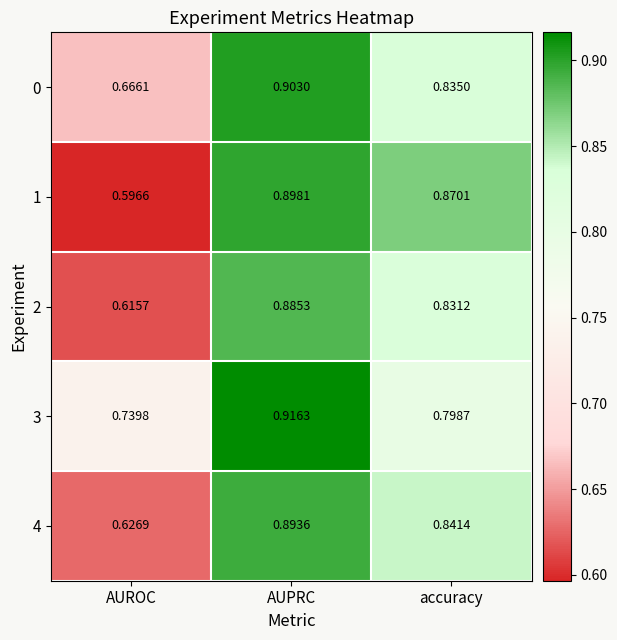

Which series changed the most between AUPRC and accuracy?

3